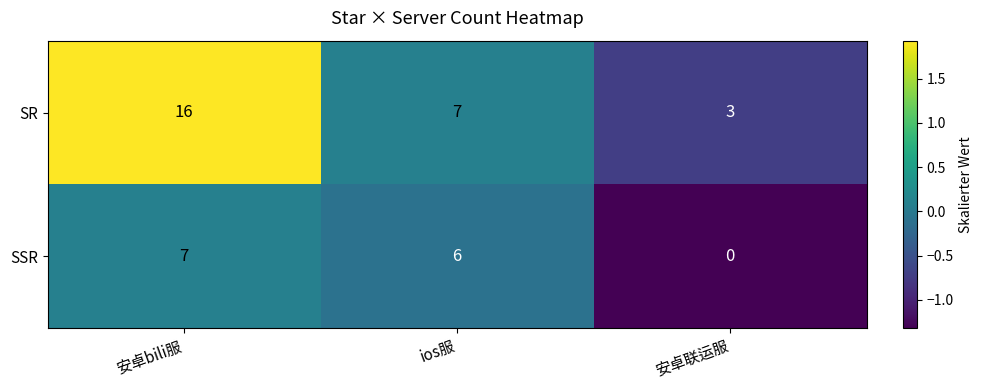

What is the average value of the SR series?

9